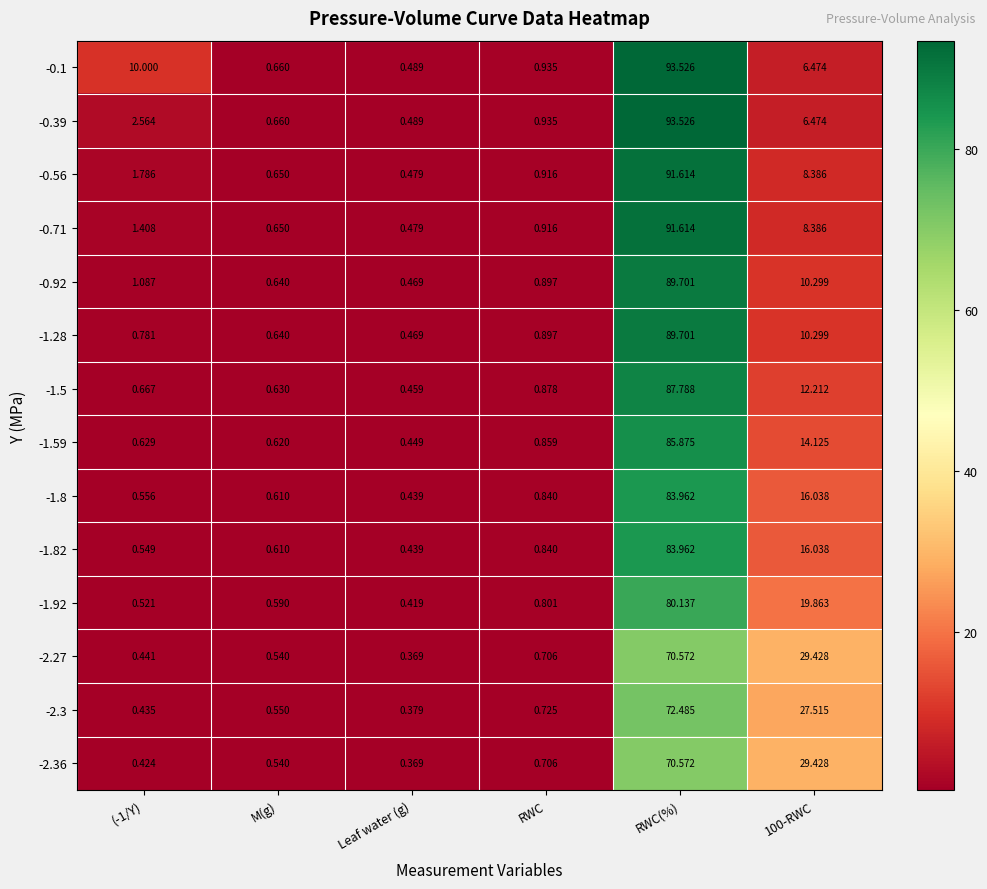

Which category has the lowest value in the -2.27 series?

Leaf water (g)